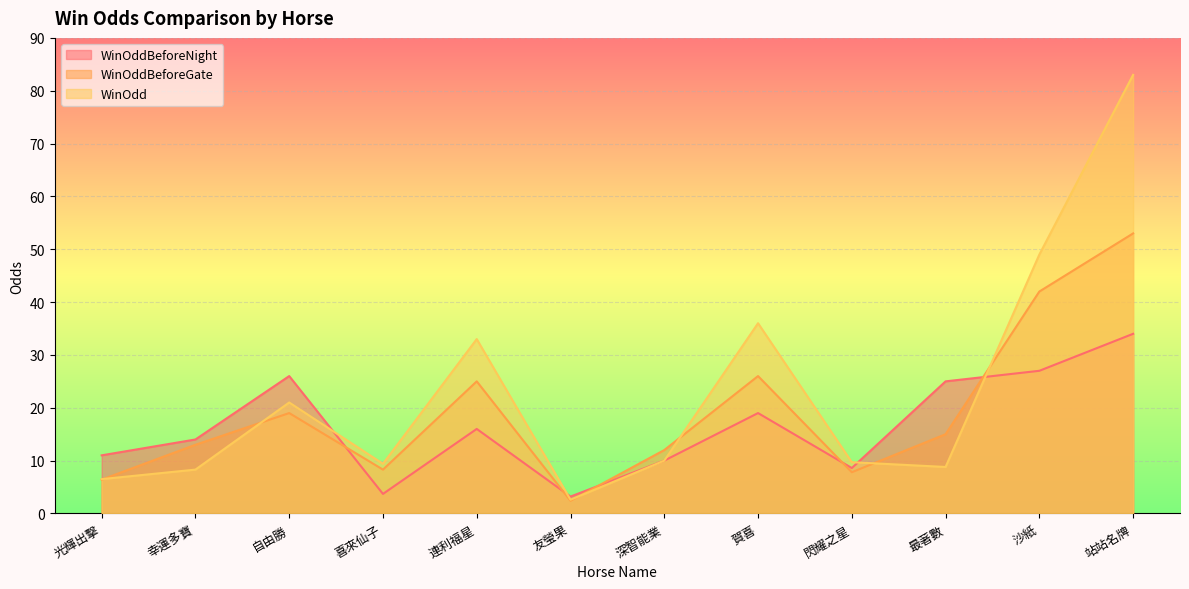

How many series are shown in this chart?

3